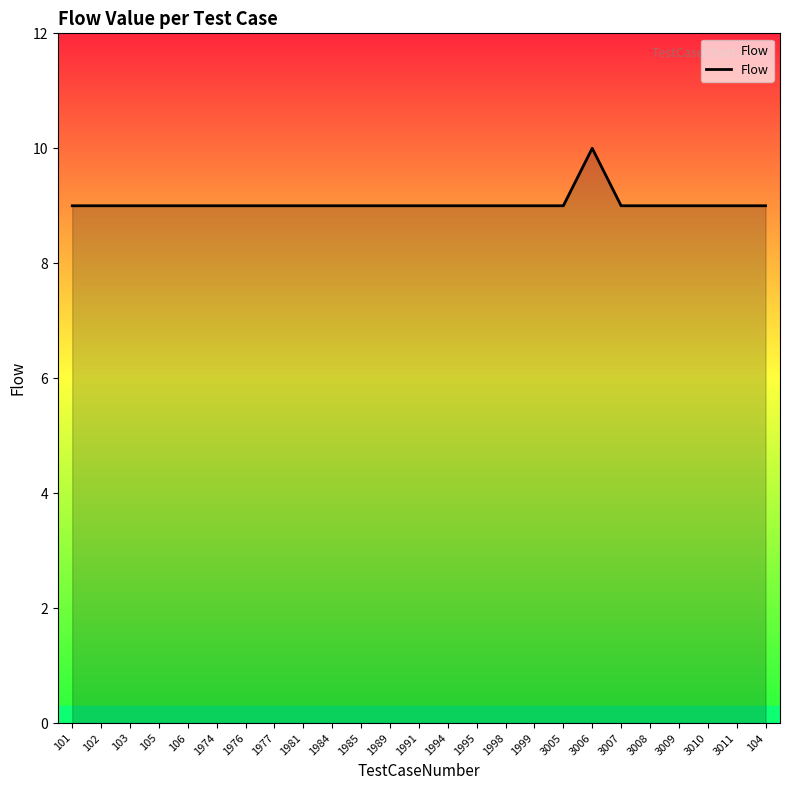

The value at 1984 is 15. True or false?

False